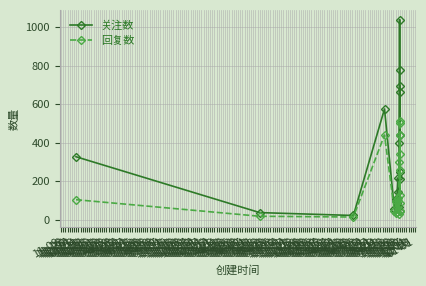

At 10-30, list the series in order from smallest to largest.

回复数, 关注数